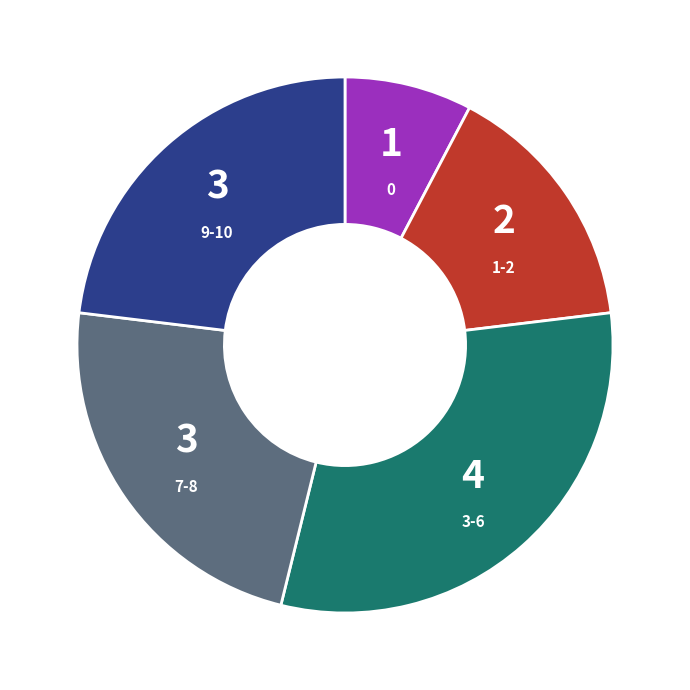

The 1-2 slice represents 10% of the pie. True or false?

False